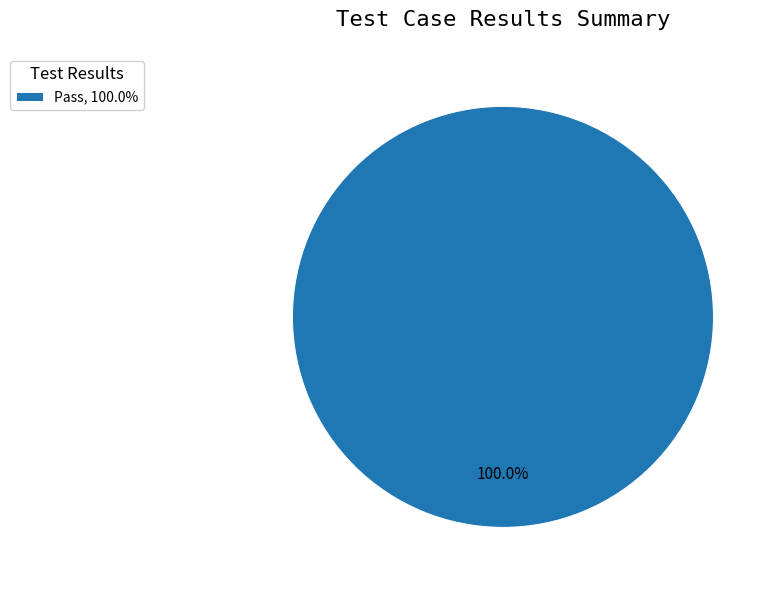

Rank the categories by value from lowest to highest.

Pass, 100.0%